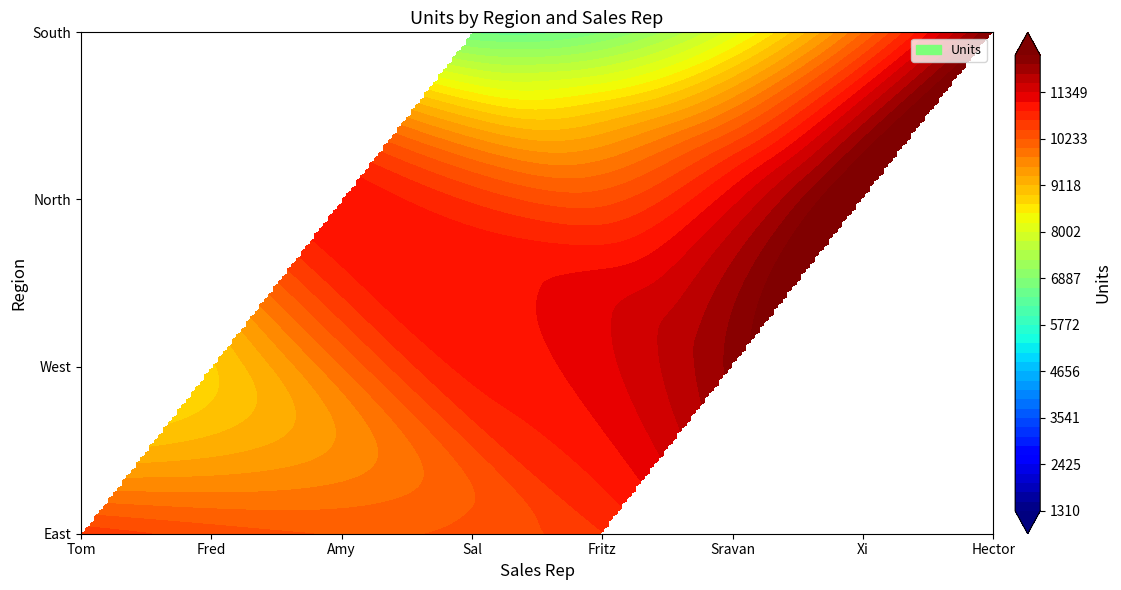

What is the total value across all series at 0?

41134